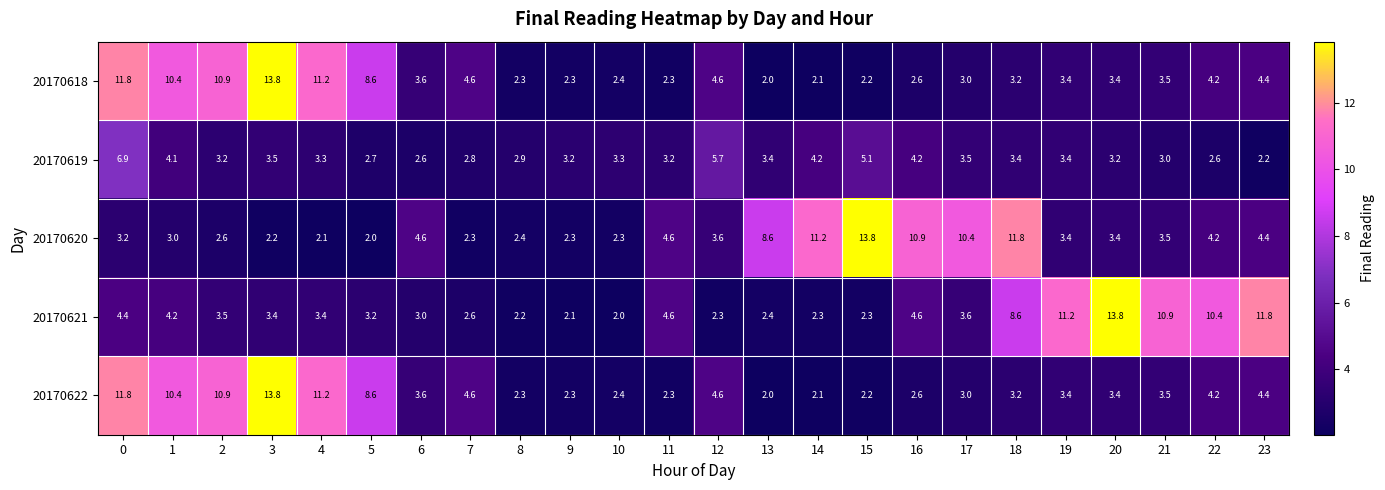

The value of 20170621 at 5 is 4.5. True or false?

False